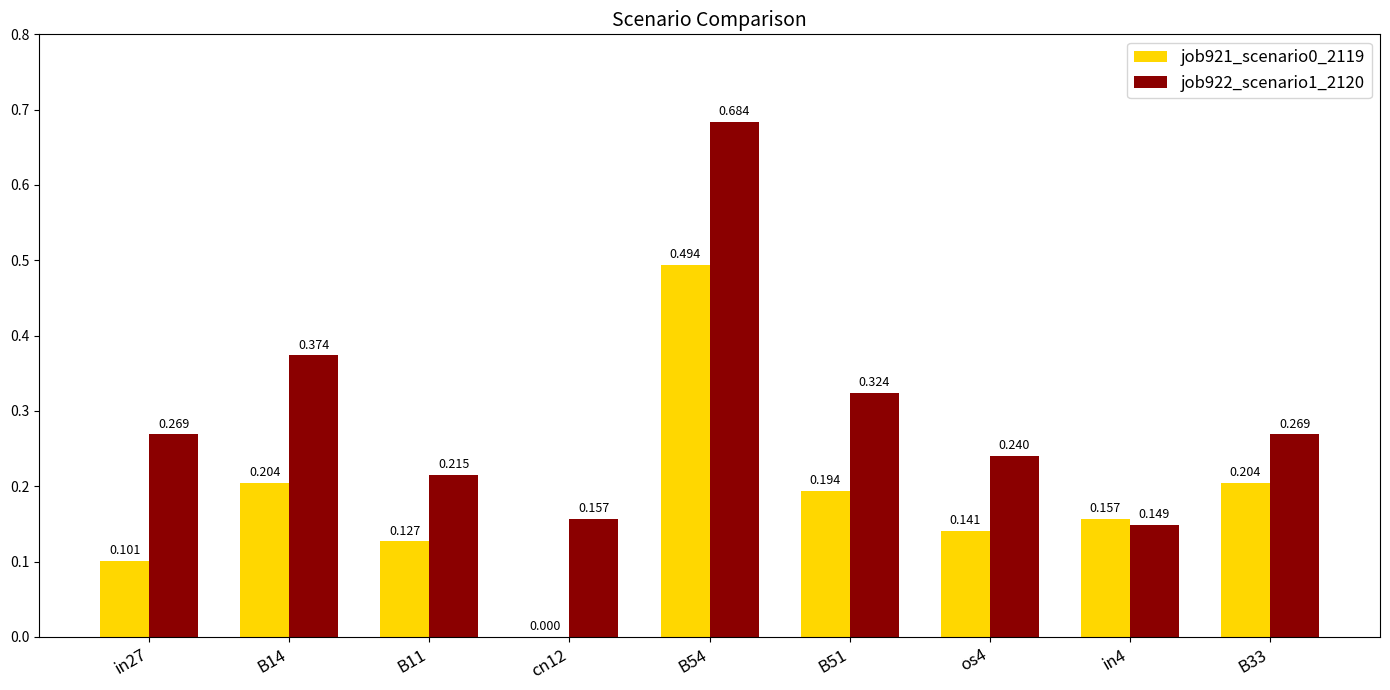

Is the value of job921_scenario0_2119 at in27 greater than the value of job922_scenario1_2120 at cn12?

No